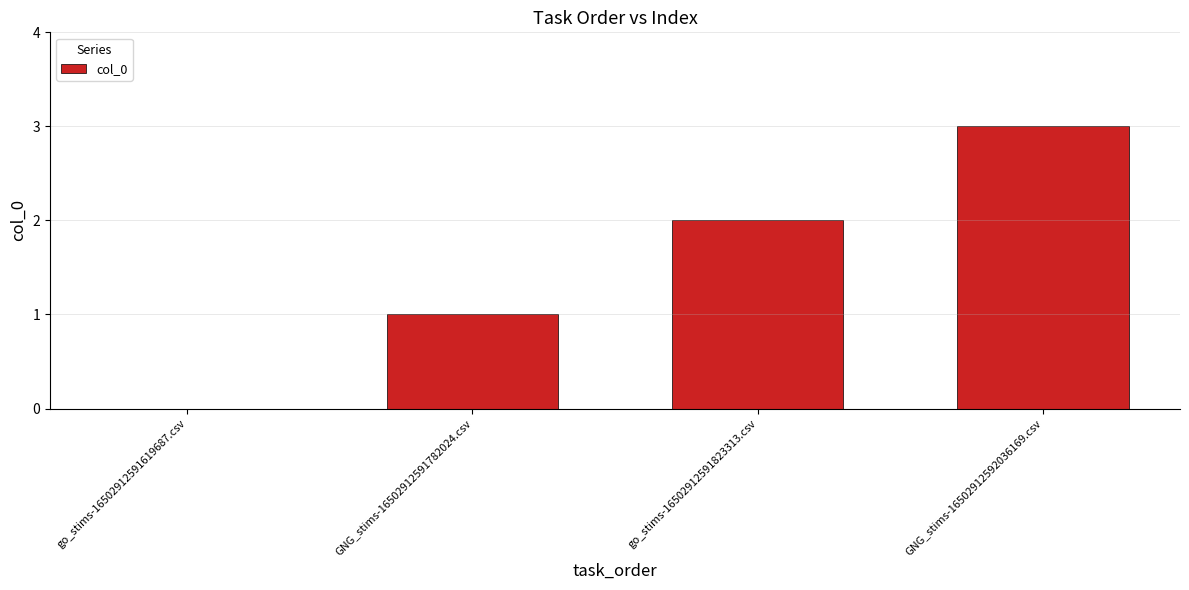

Count the number of categories in the chart.

4